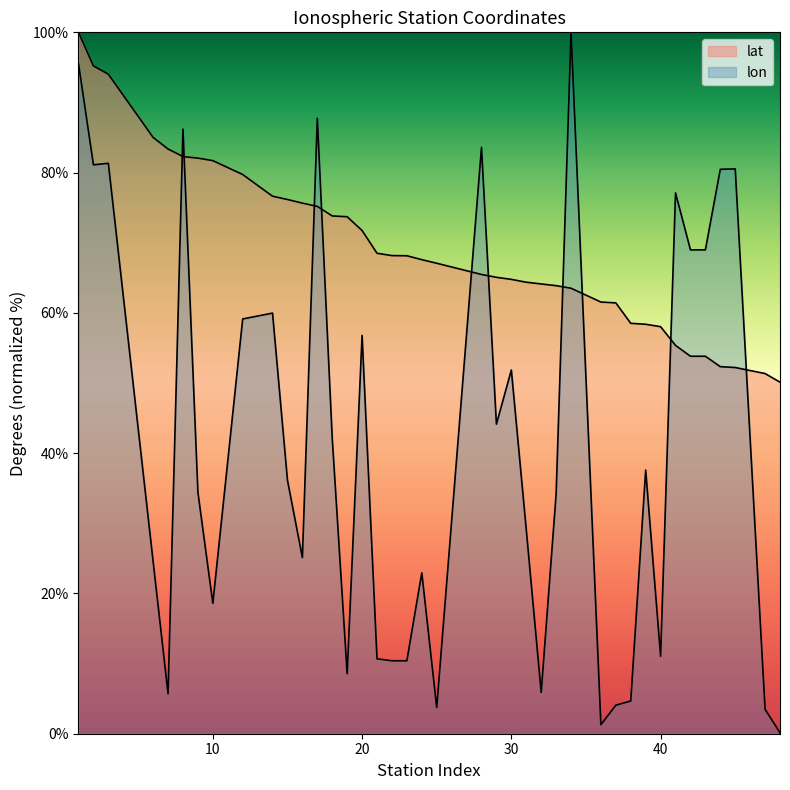

The lon series shows 80.5 at 44. True or false?

True